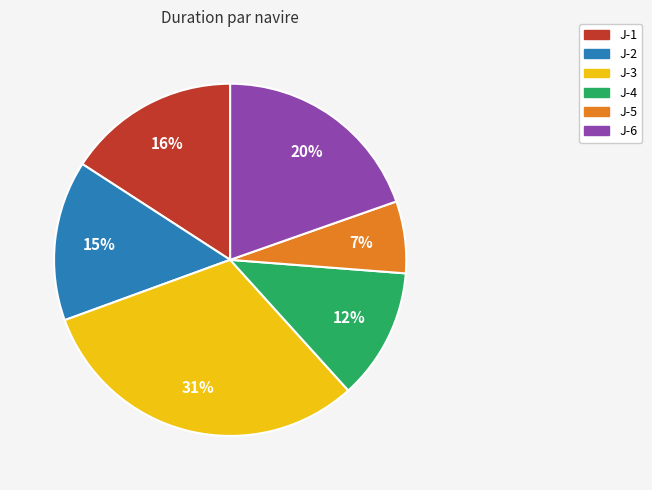

Approximately how many times larger is the value at J-3 compared to J-2?

2.1